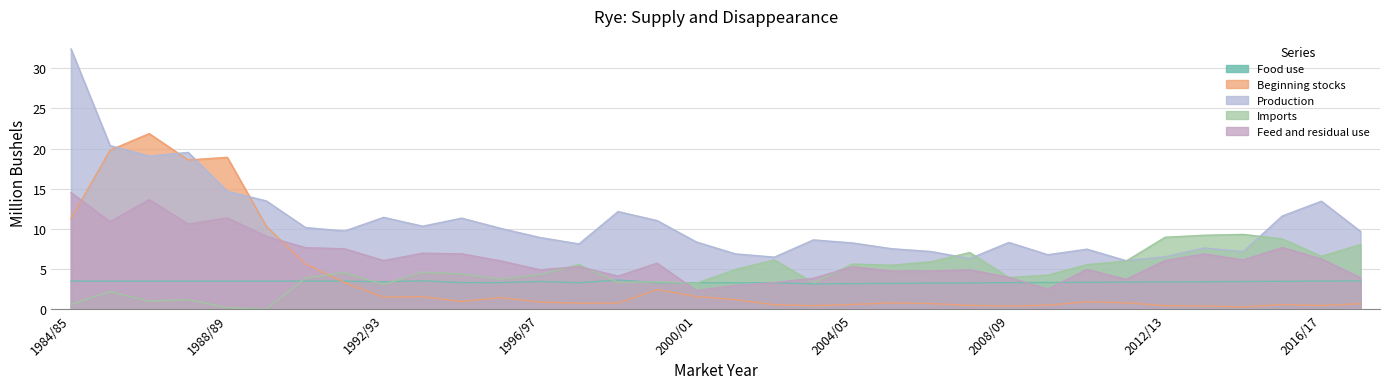

At which category does Food use reach its first local peak?

1993/94